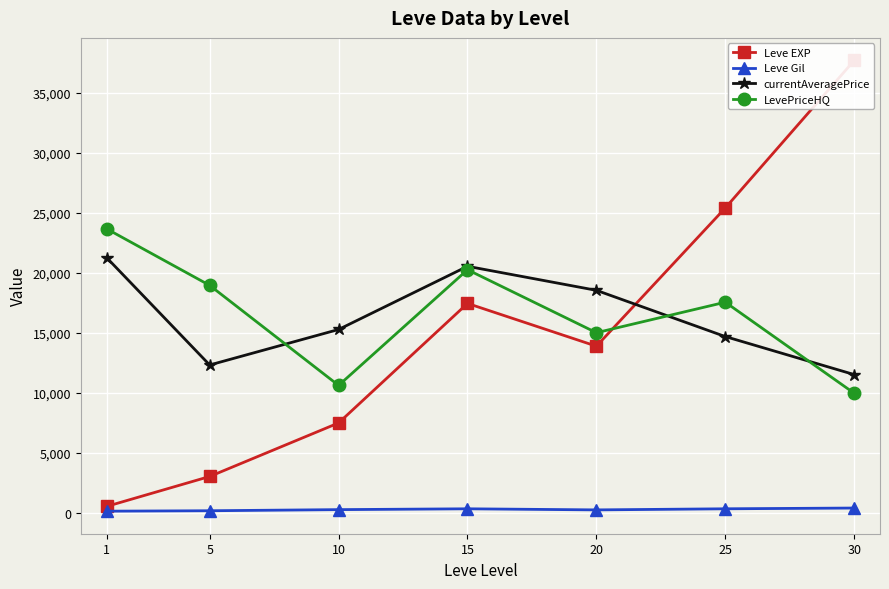

How many values in the currentAveragePrice series exceed 15270?

4